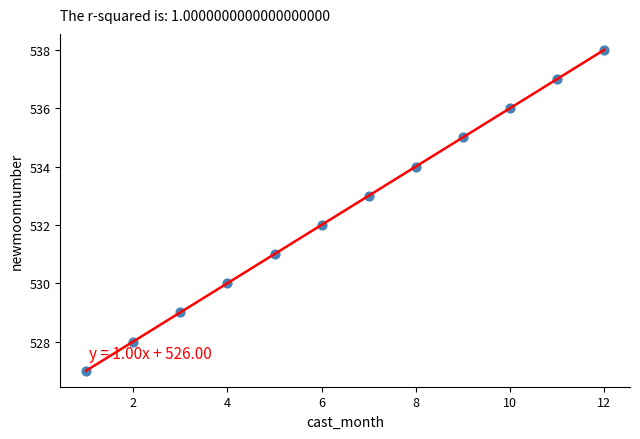

What is the range of Y values (max minus min)?

11